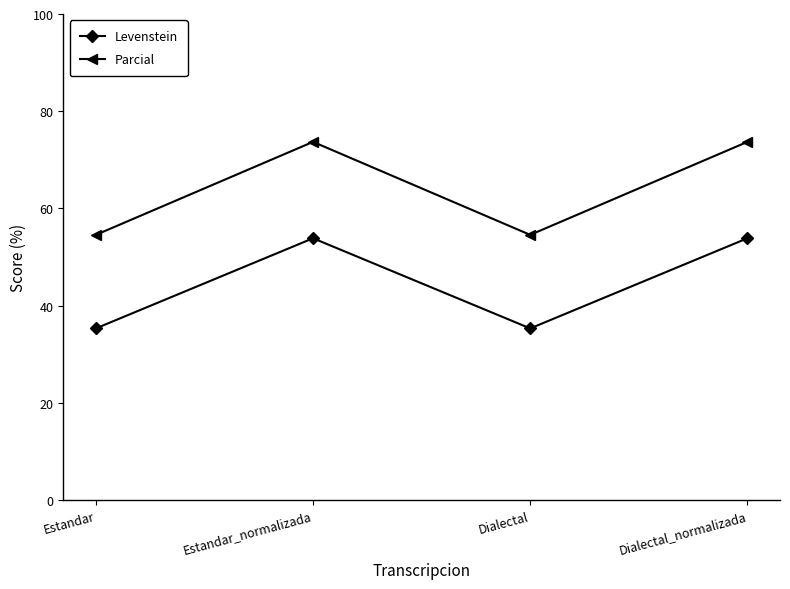

Reading left to right, what are all the values shown in this chart?

Levenstein: Estandar=35.3	Estandar_normalizada=53.8	Dialectal=35.3	Dialectal_normalizada=53.8
Parcial: Estandar=54.5	Estandar_normalizada=73.7	Dialectal=54.5	Dialectal_normalizada=73.7